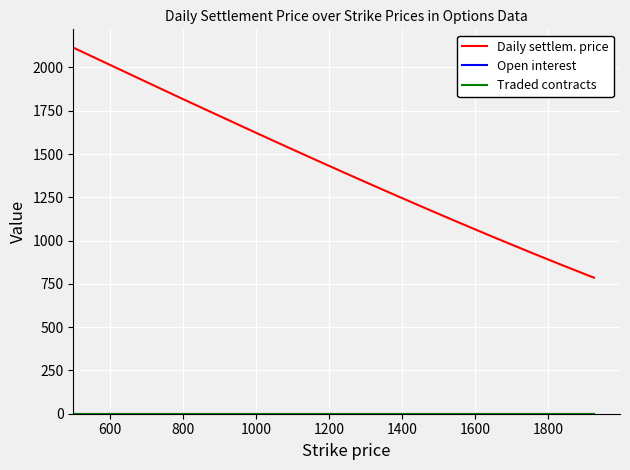

Is this an area chart (filled region under the line)?

No